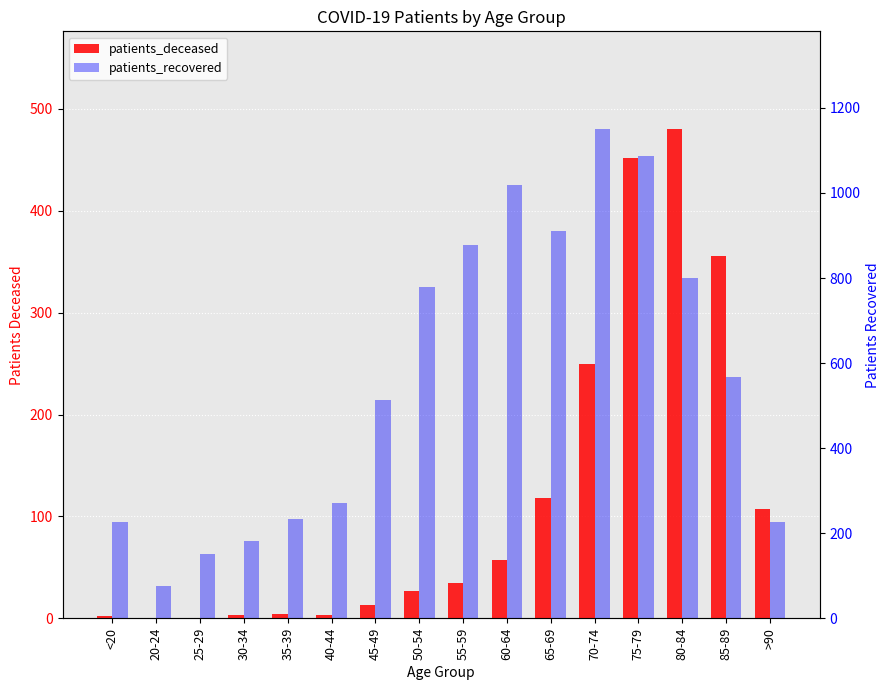

What is the spread (max minus min) of values at 75-79?

634